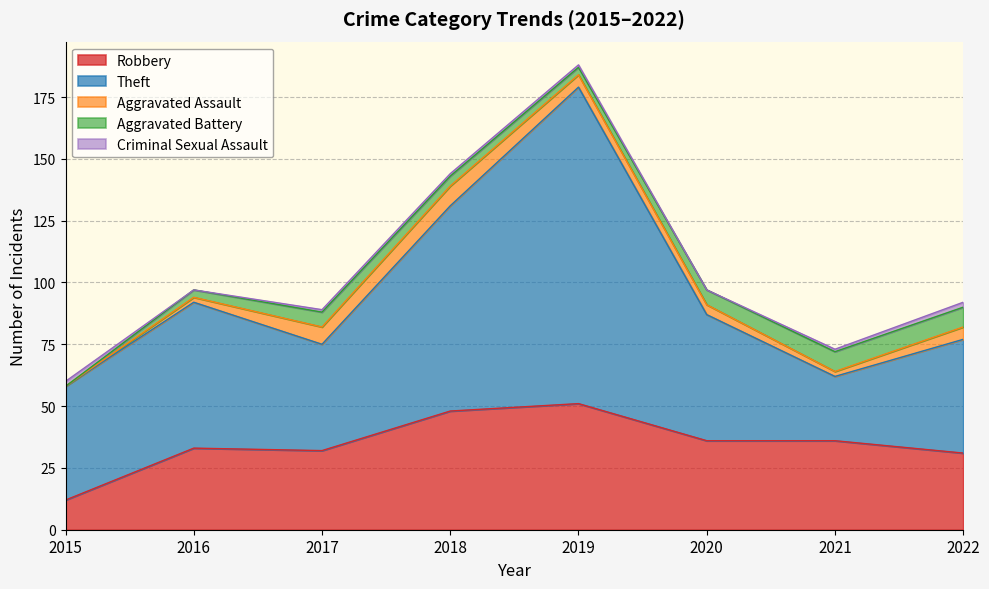

At 2020, list the series in order from smallest to largest.

Criminal Sexual Assault, Aggravated Assault, Aggravated Battery, Robbery, Theft